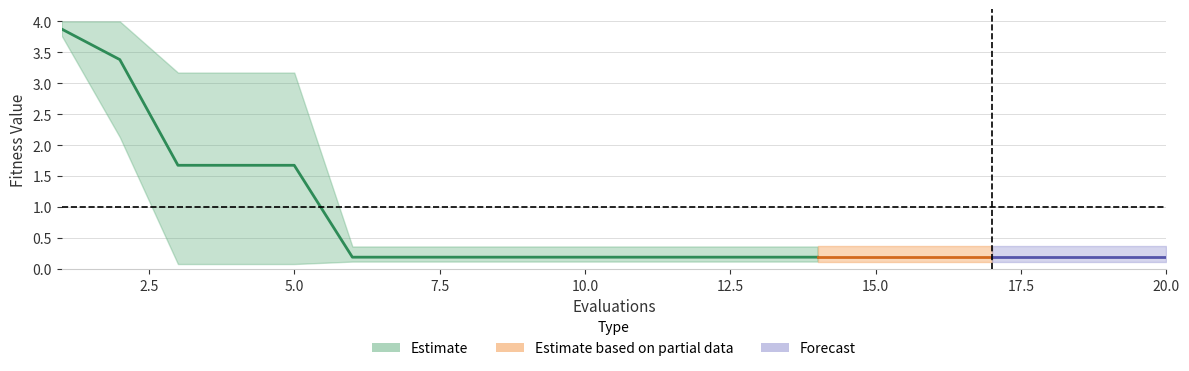

The value of worst at 18 is 0.4. True or false?

True